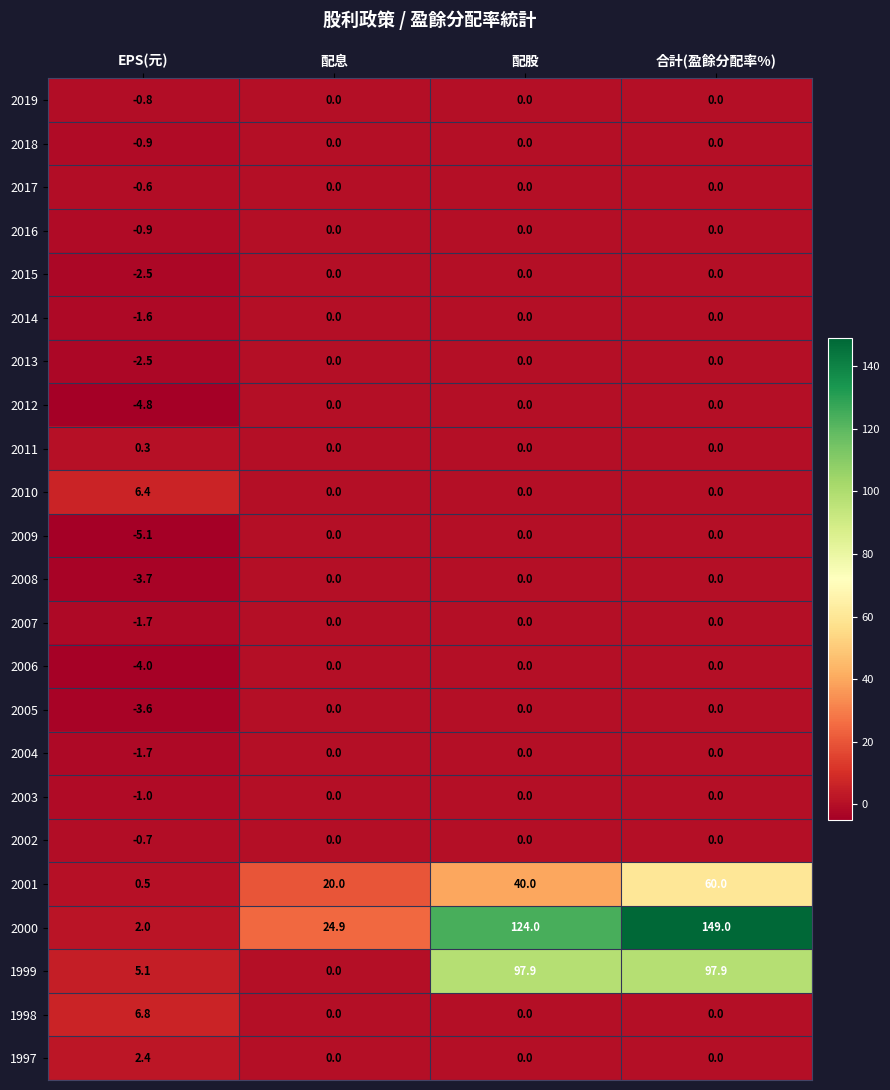

Read the 1997 value at EPS(元).

2.4